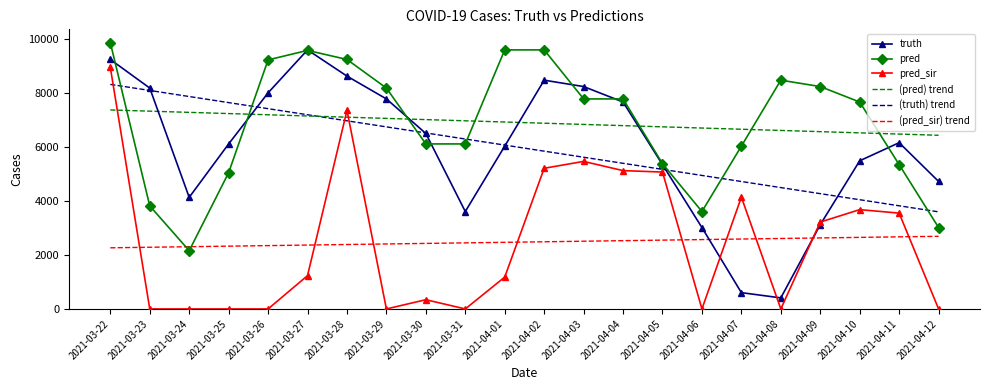

The value of pred at 2021-04-03 is 7783.0. True or false?

True